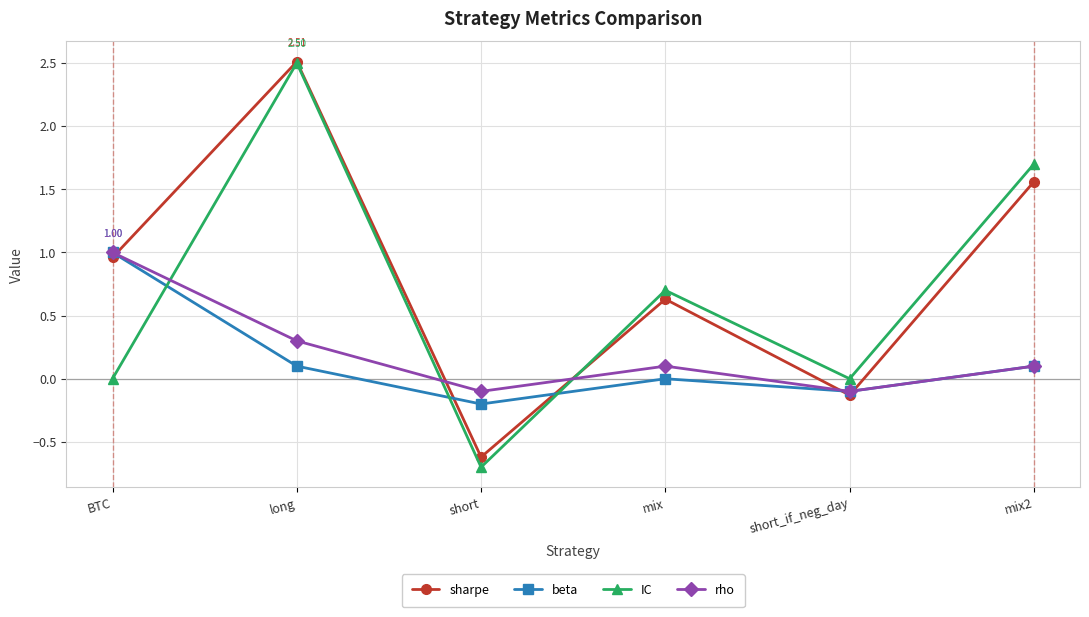

True or false: IC has more than 0 points higher than both neighbors.

True